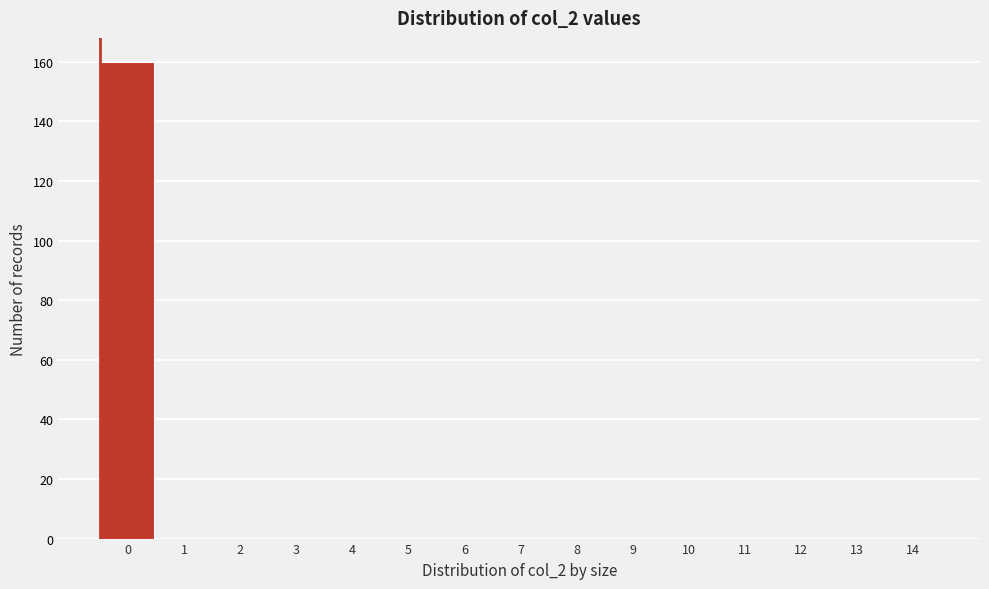

Reading right to left, what are all the values shown in this chart?

14=0	13=0	12=0	11=0	10=0	9=0	8=0	7=0	6=0	5=0	4=0	3=0	2=0	1=0	0=160